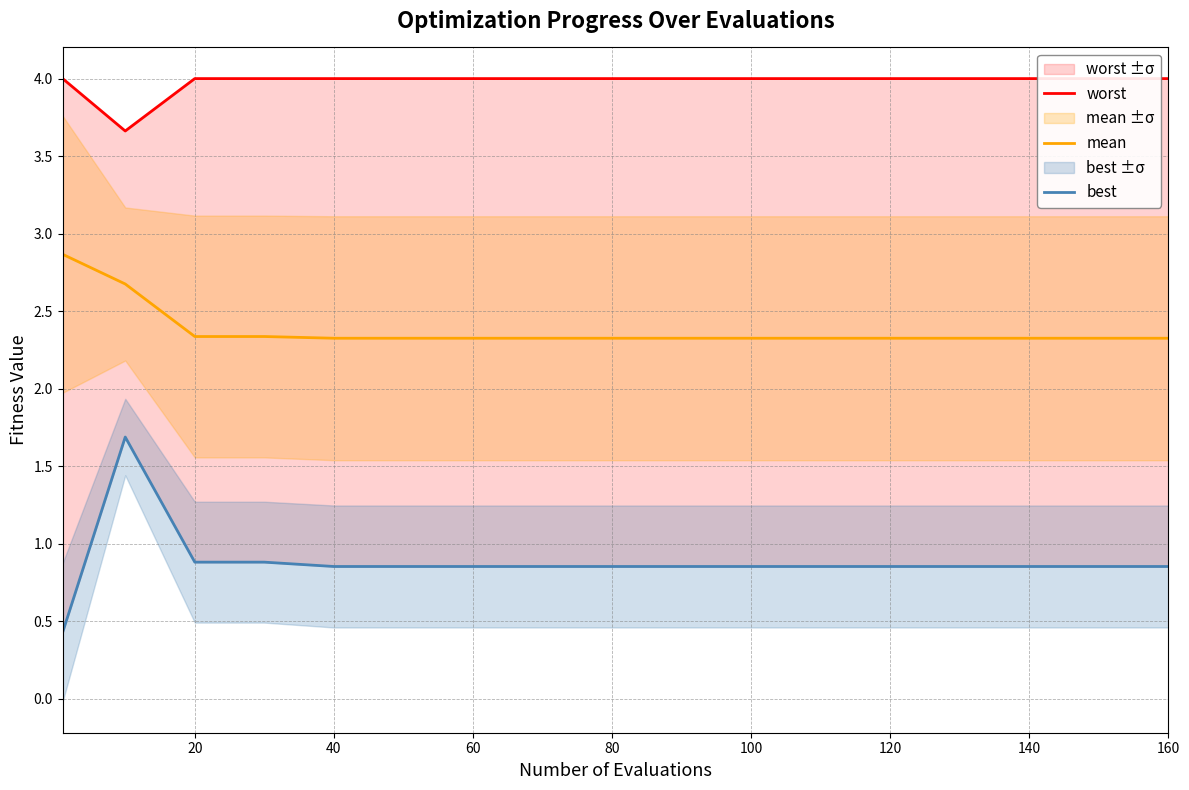

What is the spread (max minus min) of values at 100?

3.1